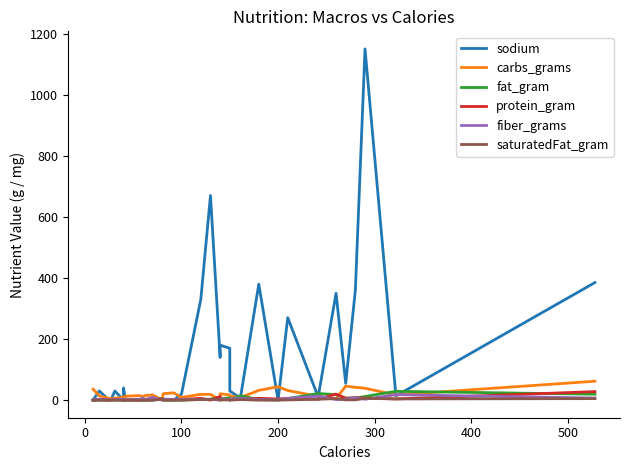

What are all the series names shown in the legend?

sodium, carbs_grams, fat_gram, protein_gram, fiber_grams, saturatedFat_gram